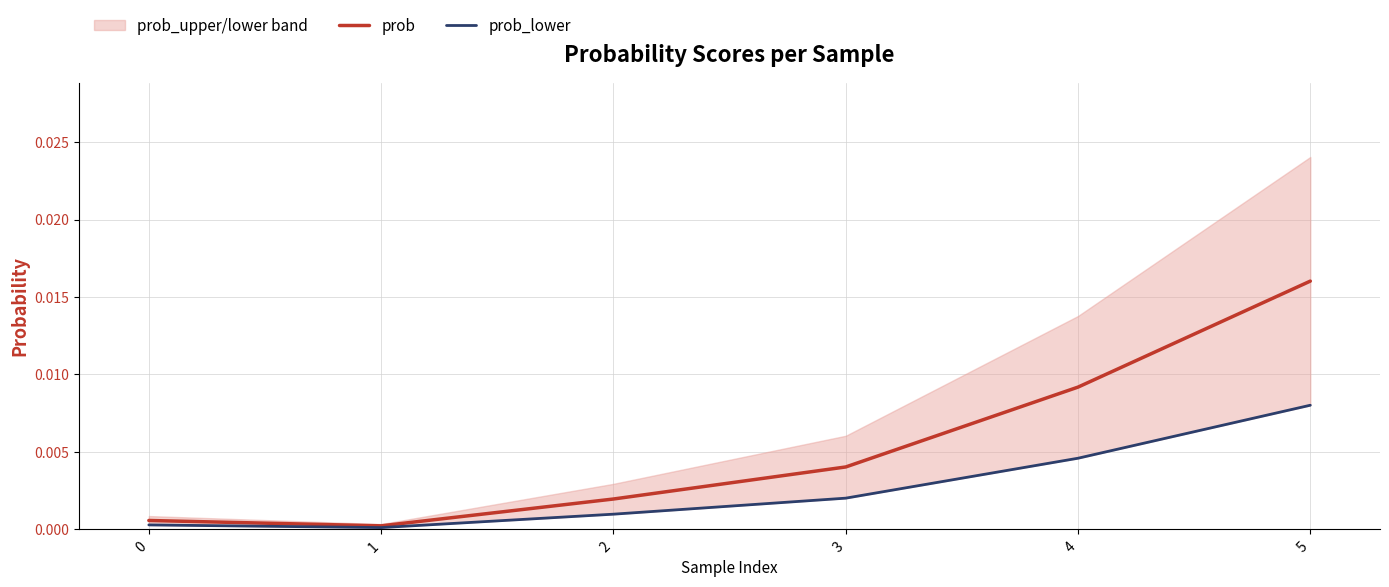

The value of prob at 2 is 0.0. True or false?

True